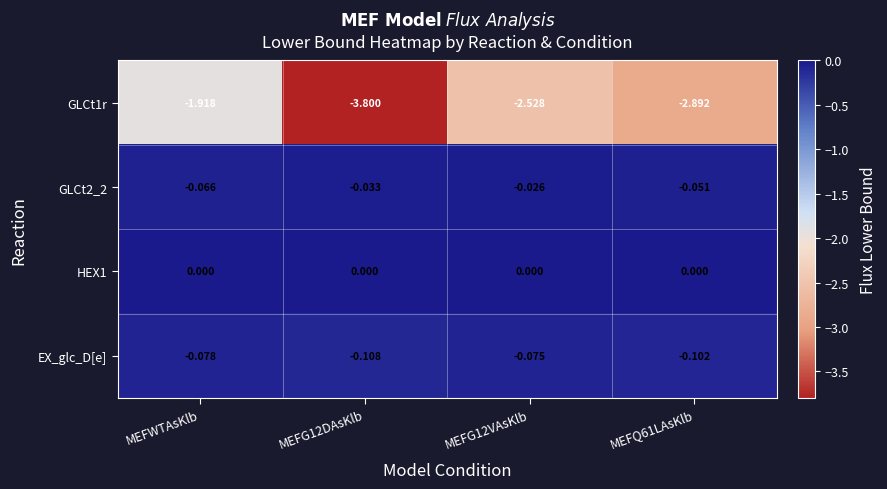

At which category is the sum across all series the highest?

MEFWTAsKlb